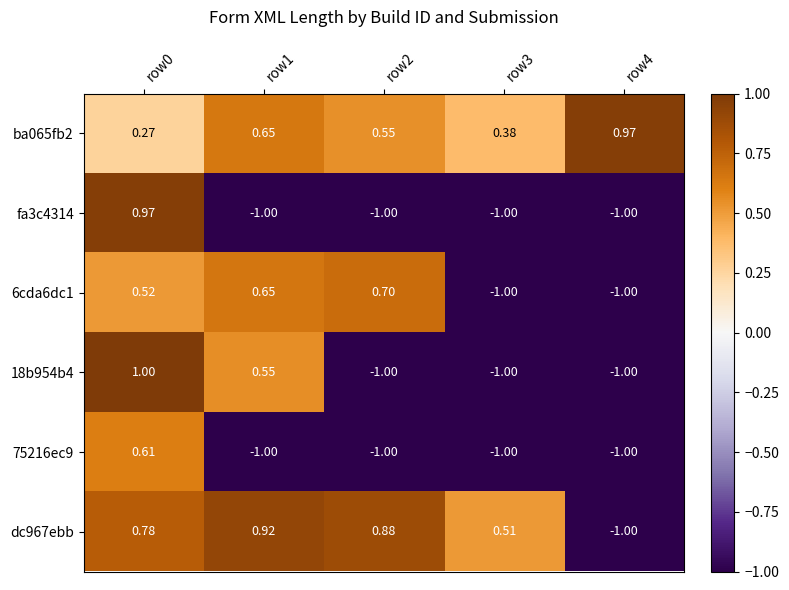

Is the value of fa3c4314 at row0 greater than the value of dc967ebb at row2?

Yes